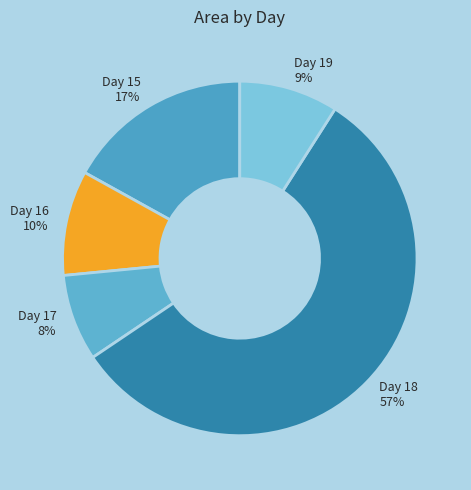

Is it true that Day 16 10% is 10% of the pie?

True